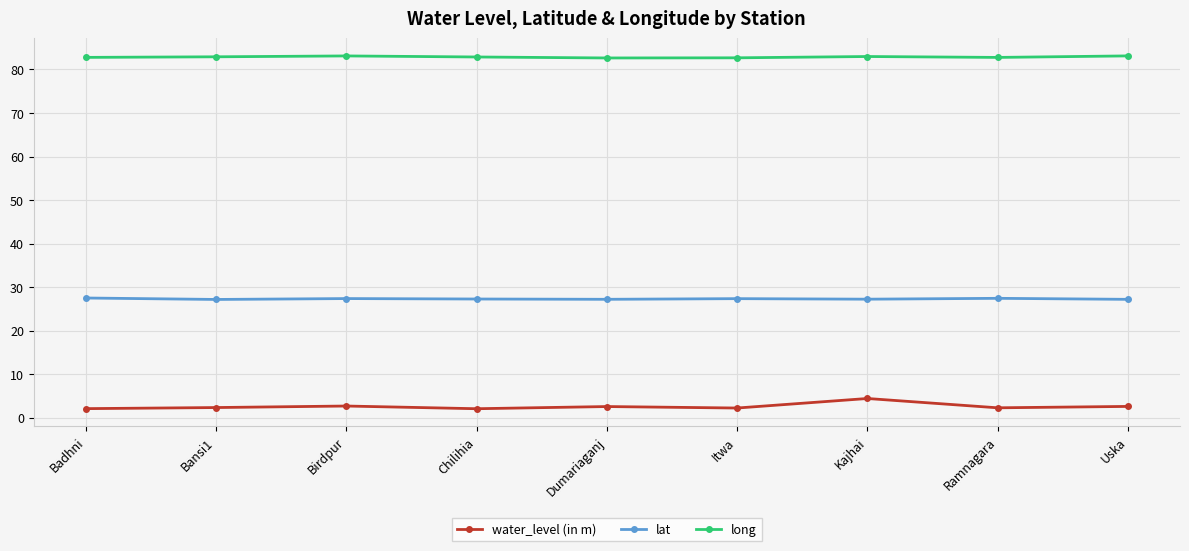

What position from the left is Chilihia?

4